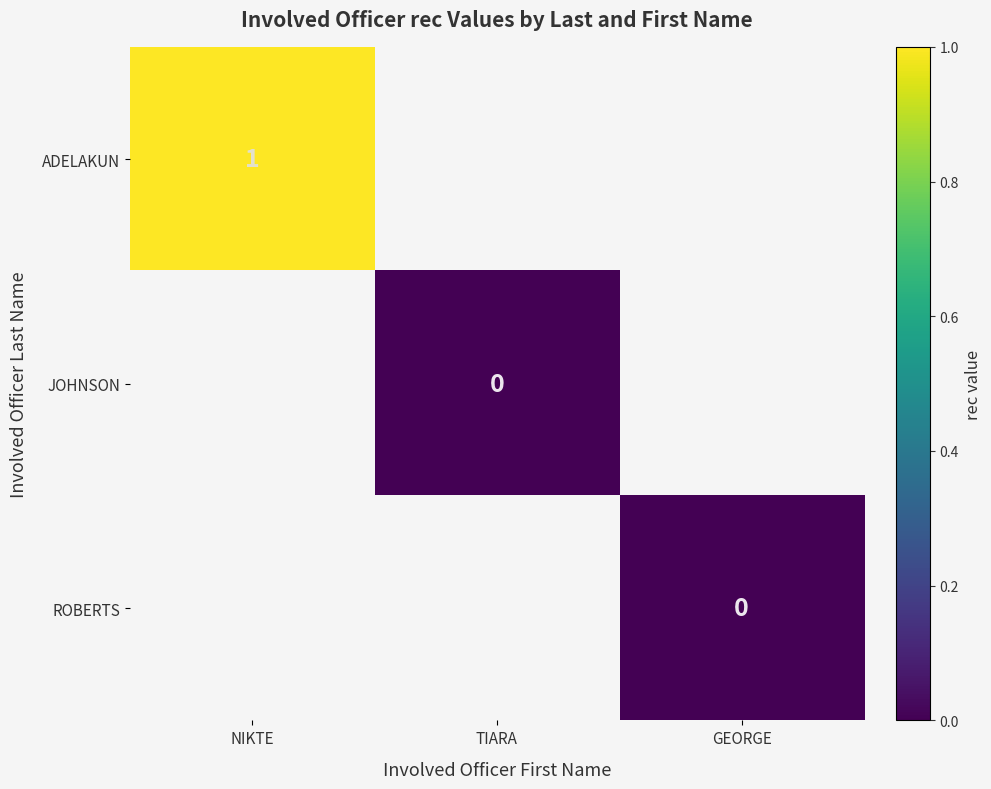

The value of ADELAKUN at NIKTE is 1.0. True or false?

True